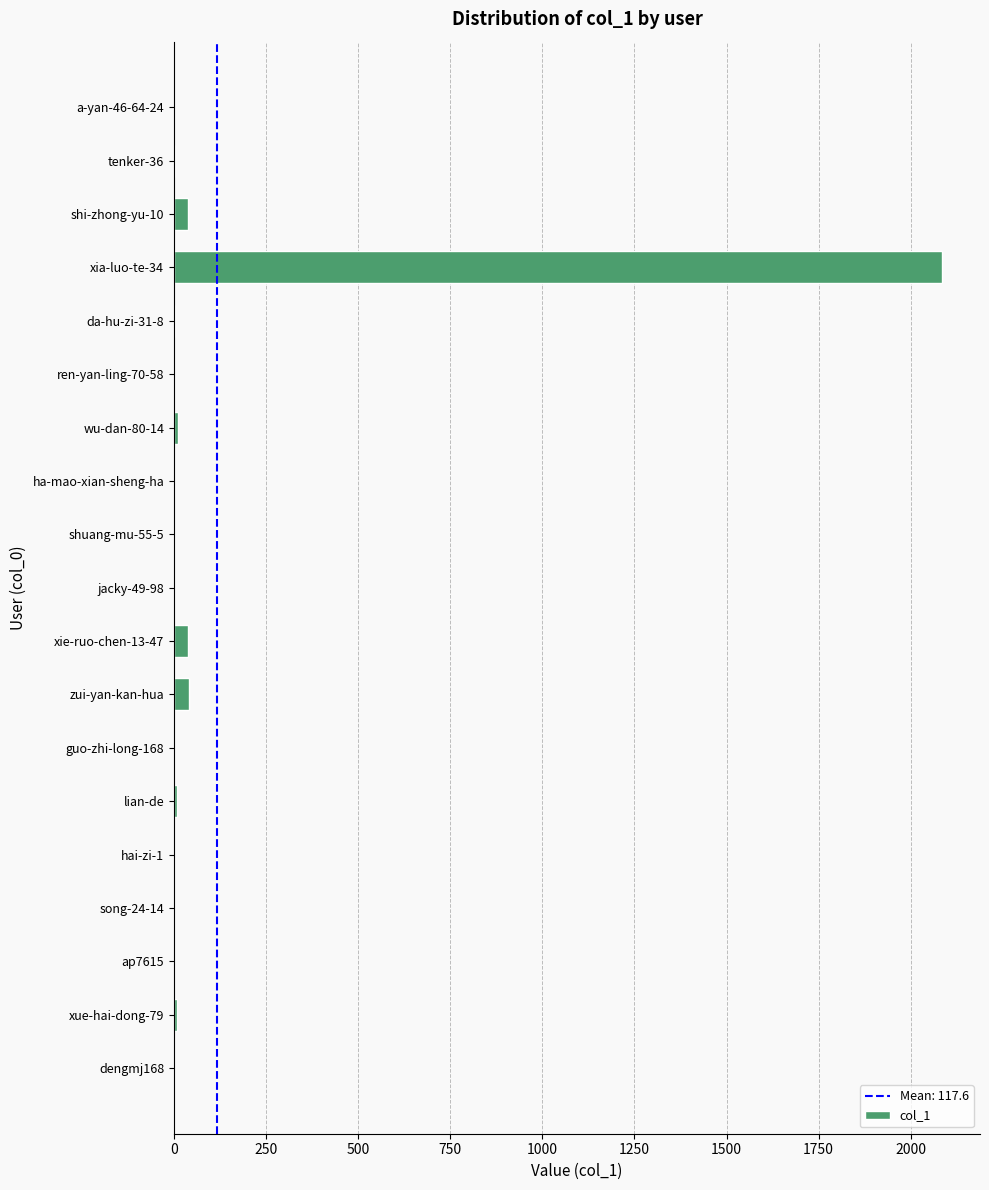

Are the bars horizontal?

Yes